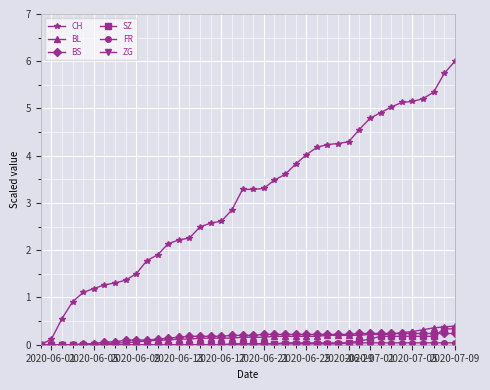

What is the maximum value shown in the chart?

6.0